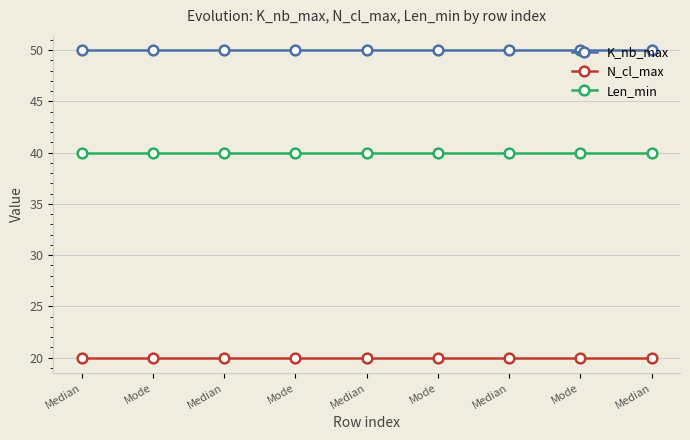

What are all the series names shown in the legend?

K_nb_max, N_cl_max, Len_min